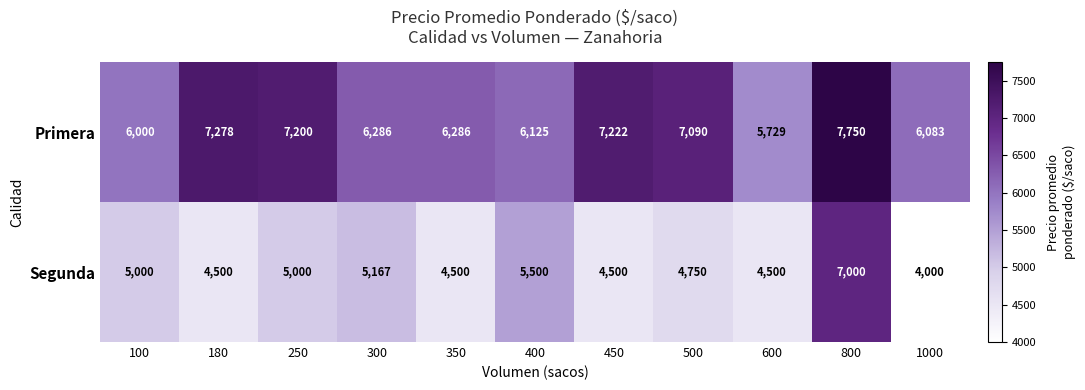

At which category is the sum across all series the highest?

800